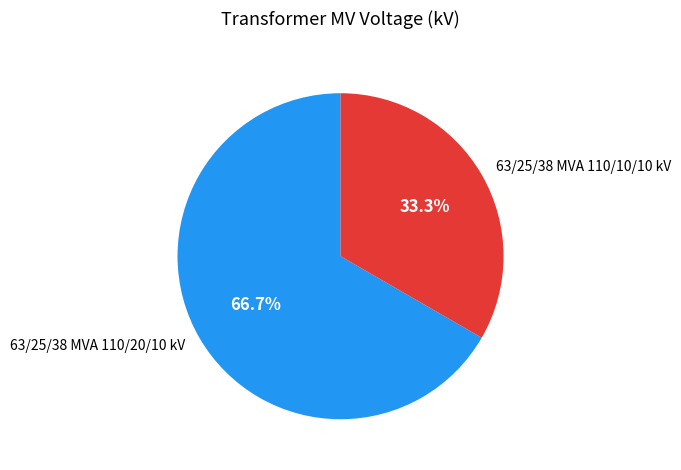

To the nearest percent, what is the combined percentage of 63/25/38 MVA 110/20/10 kV and 63/25/38 MVA 110/10/10 kV?

100%